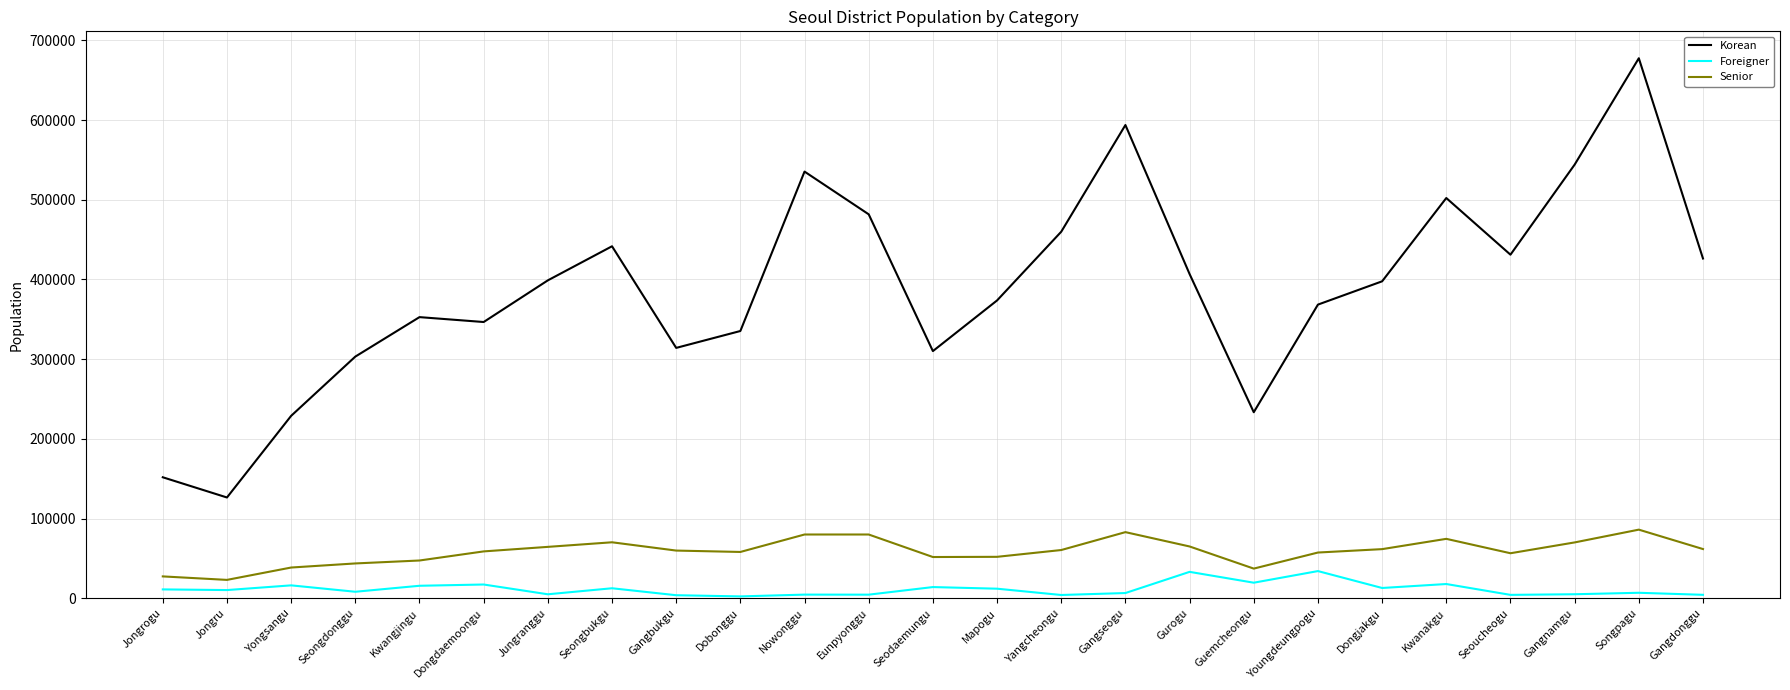

At which category is the sum across all series the highest?

Songpagu